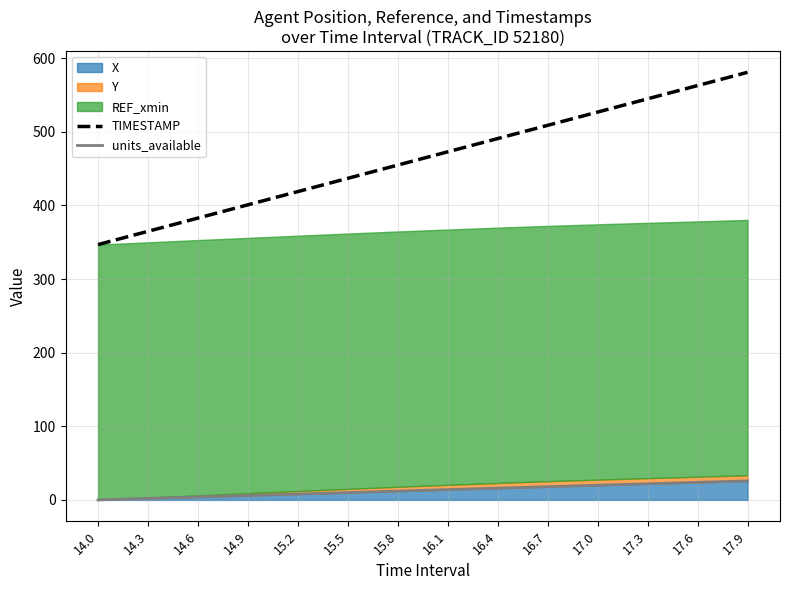

How many data points does each series have?

14